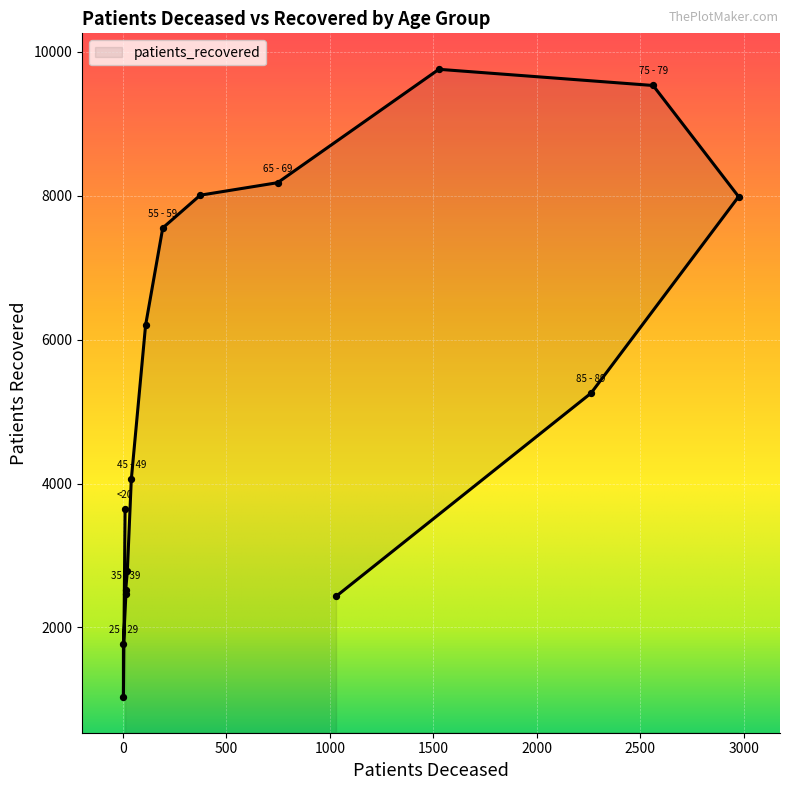

What is the change in value from 65 - 69 to 80 - 84?

-194